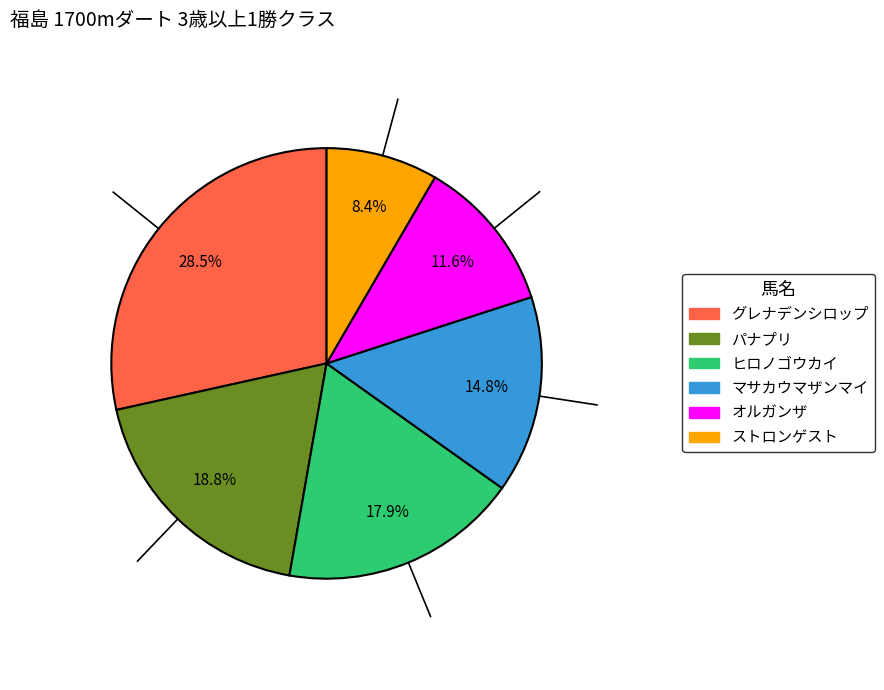

Is there any slice that represents more than half of the pie?

No